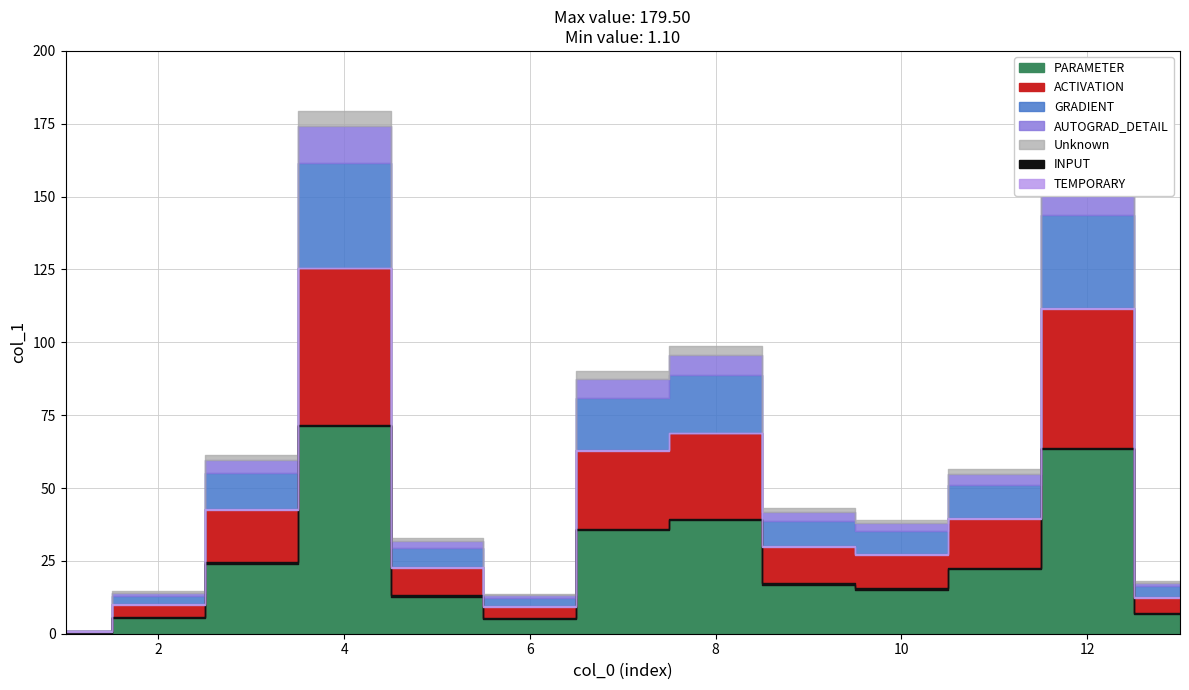

Reading left to right, list all the values displayed in this chart.

1=1.1	2=14.5	3=61.3	4=179.5	5=32.8	6=13.6	7=90.0	8=98.6	9=43.1	10=39.1	11=56.6	12=159.7	13=18.1